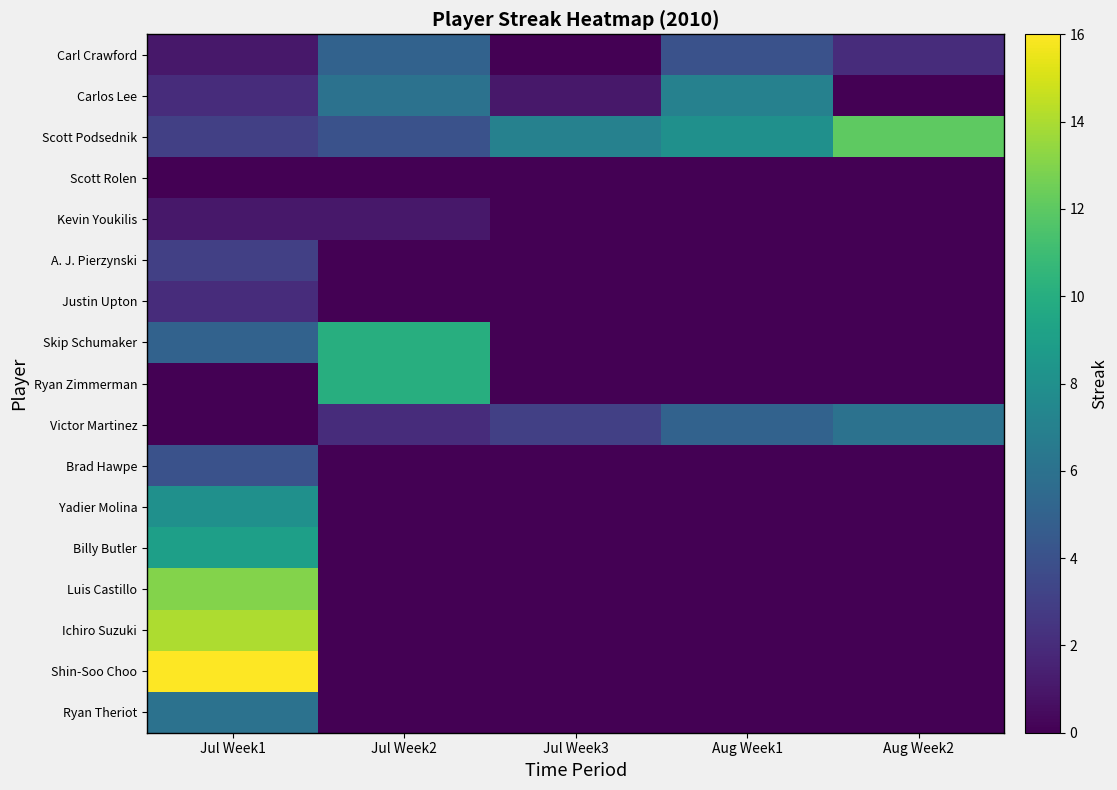

Reading left to right, list all the values displayed in this chart.

Carl Crawford: Jul Week1=1	Jul Week2=5	Jul Week3=0	Aug Week1=4	Aug Week2=2
Carlos Lee: Jul Week1=2	Jul Week2=6	Jul Week3=1	Aug Week1=7	Aug Week2=0
Scott Podsednik: Jul Week1=3	Jul Week2=4	Jul Week3=7	Aug Week1=8	Aug Week2=12
Scott Rolen: Jul Week1=0	Jul Week2=0	Jul Week3=0	Aug Week1=0	Aug Week2=0
Kevin Youkilis: Jul Week1=1	Jul Week2=1	Jul Week3=0	Aug Week1=0	Aug Week2=0
A. J. Pierzynski: Jul Week1=3	Jul Week2=0	Jul Week3=0	Aug Week1=0	Aug Week2=0
Justin Upton: Jul Week1=2	Jul Week2=0	Jul Week3=0	Aug Week1=0	Aug Week2=0
Skip Schumaker: Jul Week1=5	Jul Week2=10	Jul Week3=0	Aug Week1=0	Aug Week2=0
Ryan Zimmerman: Jul Week1=0	Jul Week2=10	Jul Week3=0	Aug Week1=0	Aug Week2=0
Victor Martinez: Jul Week1=0	Jul Week2=2	Jul Week3=3	Aug Week1=5	Aug Week2=6
Brad Hawpe: Jul Week1=4	Jul Week2=0	Jul Week3=0	Aug Week1=0	Aug Week2=0
Yadier Molina: Jul Week1=8	Jul Week2=0	Jul Week3=0	Aug Week1=0	Aug Week2=0
Billy Butler: Jul Week1=9	Jul Week2=0	Jul Week3=0	Aug Week1=0	Aug Week2=0
Luis Castillo: Jul Week1=13	Jul Week2=0	Jul Week3=0	Aug Week1=0	Aug Week2=0
Ichiro Suzuki: Jul Week1=14	Jul Week2=0	Jul Week3=0	Aug Week1=0	Aug Week2=0
Shin-Soo Choo: Jul Week1=16	Jul Week2=0	Jul Week3=0	Aug Week1=0	Aug Week2=0
Ryan Theriot: Jul Week1=6	Jul Week2=0	Jul Week3=0	Aug Week1=0	Aug Week2=0